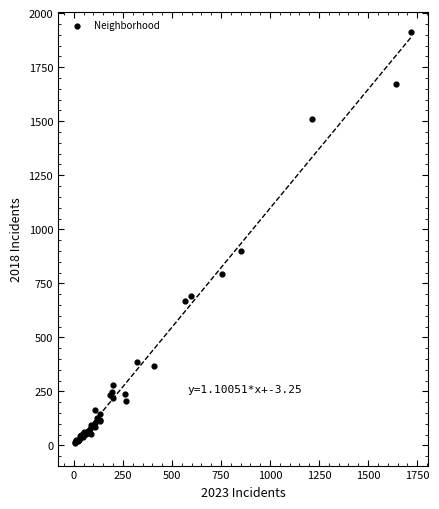

What Y value in the scatter plot is closest to 960?

898